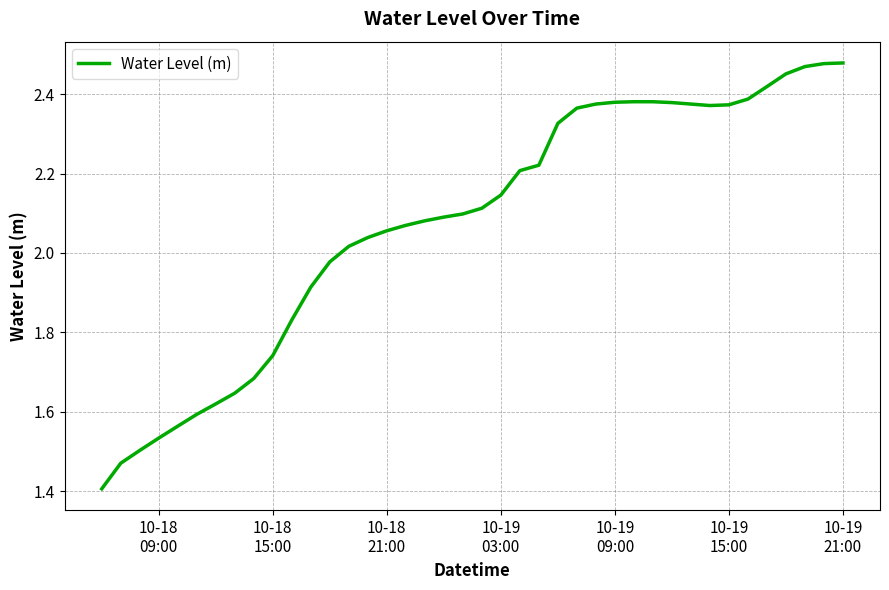

What is the minimum value shown in the chart?

1.4